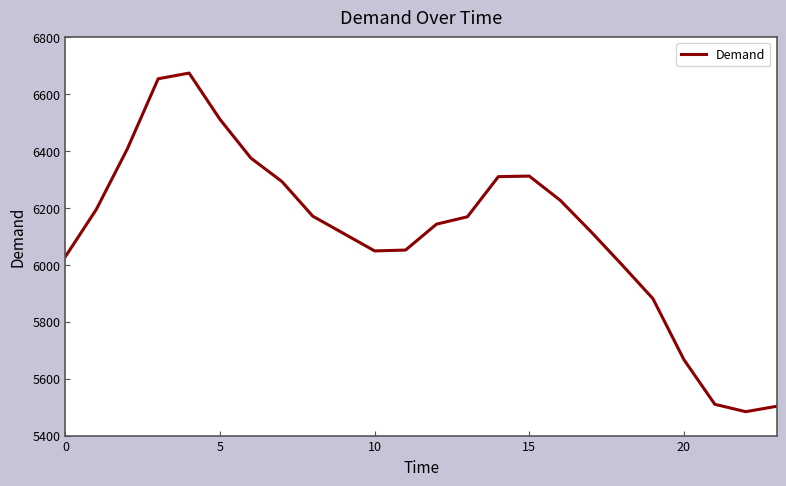

What is the greatest value displayed?

6674